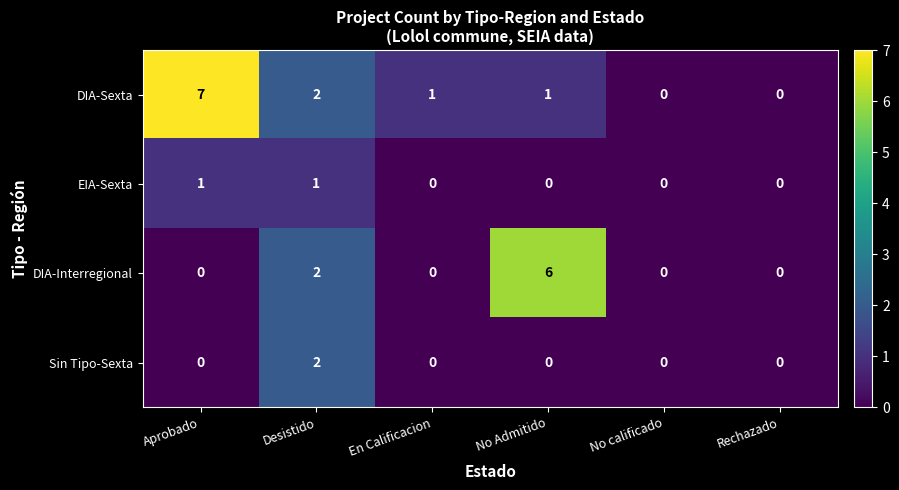

Reading left to right, list all the values displayed in this chart.

DIA-Sexta: Aprobado=7	Desistido=2	En Calificacion=1	No Admitido=1	No calificado=0	Rechazado=0
EIA-Sexta: Aprobado=1	Desistido=1	En Calificacion=0	No Admitido=0	No calificado=0	Rechazado=0
DIA-Interregional: Aprobado=0	Desistido=2	En Calificacion=0	No Admitido=6	No calificado=0	Rechazado=0
Sin Tipo-Sexta: Aprobado=0	Desistido=2	En Calificacion=0	No Admitido=0	No calificado=0	Rechazado=0